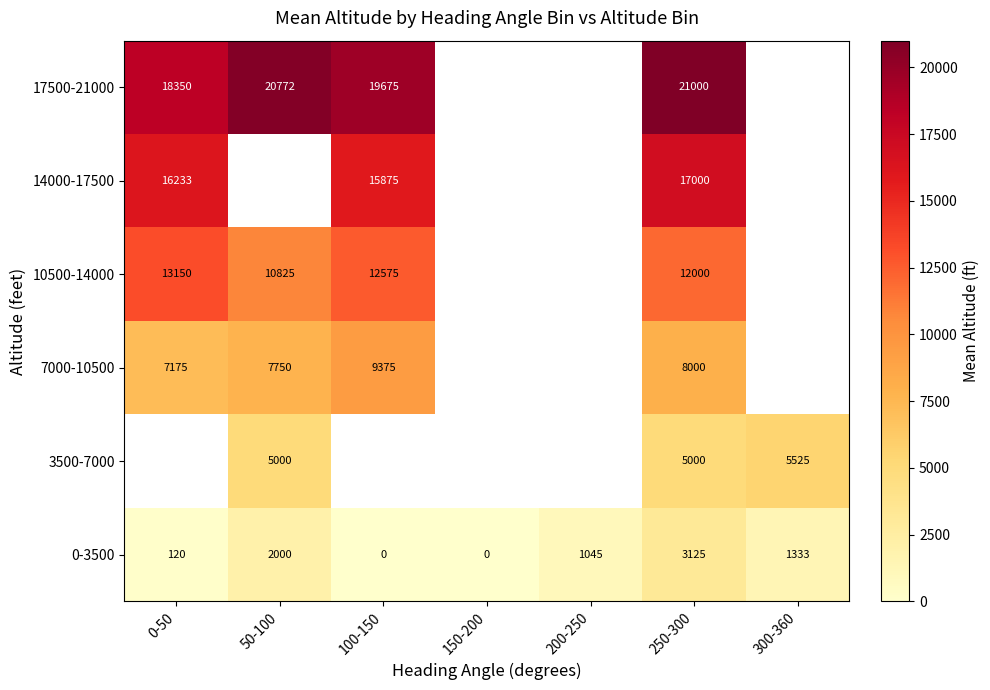

The 14000-17500 series shows 16233 at 0-50. True or false?

True